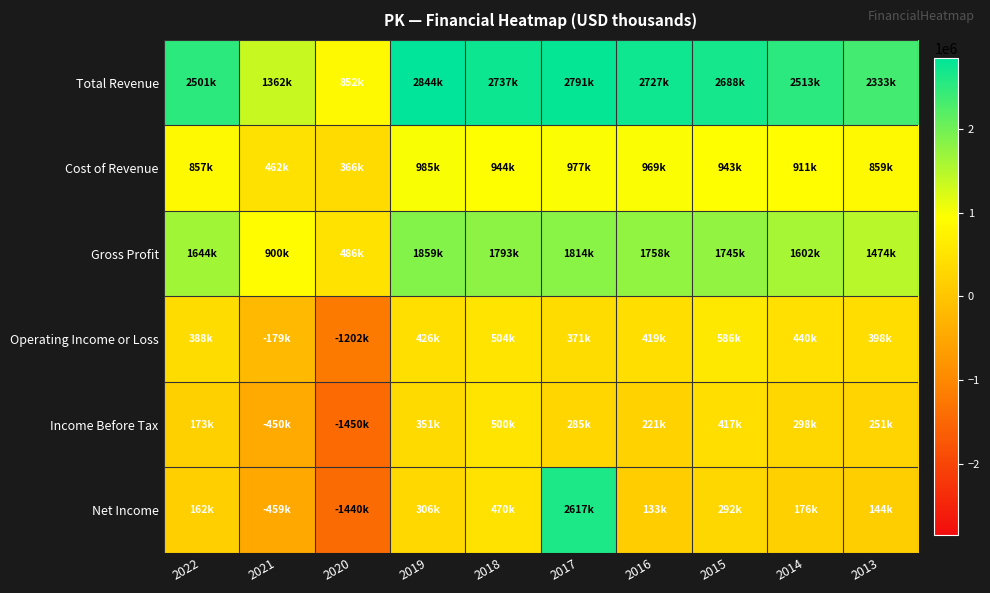

List the series in order of their peak value, lowest first.

Income Before Tax, Operating Income or Loss, Cost of Revenue, Gross Profit, Net Income, Total Revenue